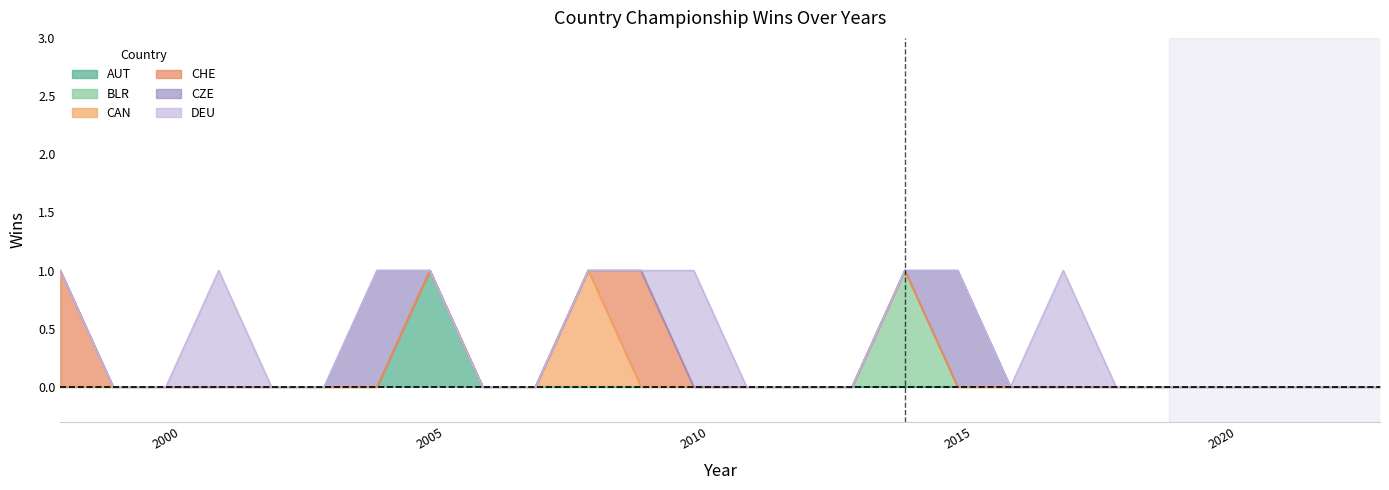

Rank the categories by CZE value from highest to lowest.

2004, 2015, 1998, 1999, 2000, 2001, 2002, 2003, 2005, 2006, 2007, 2008, 2009, 2010, 2011, 2012, 2013, 2014, 2016, 2017, 2018, 2019, 2021, 2022, 2023